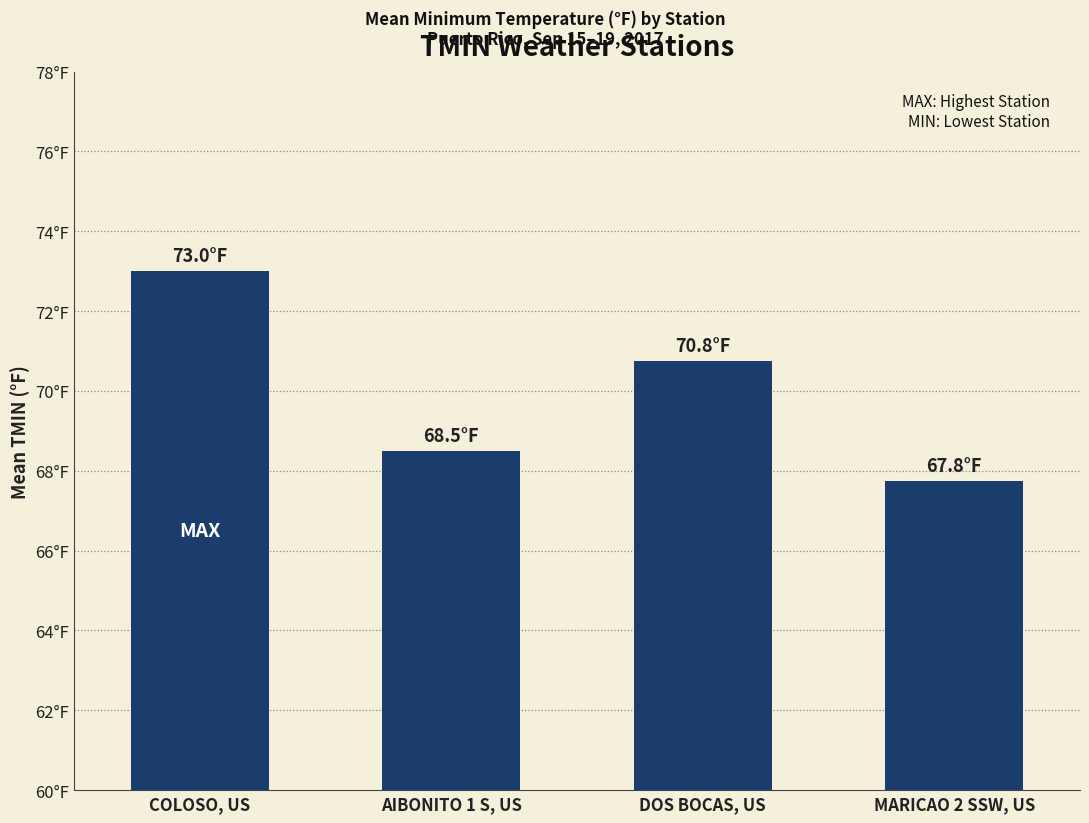

What is the sum of the values at COLOSO, US and MARICAO 2 SSW, US?

140.8